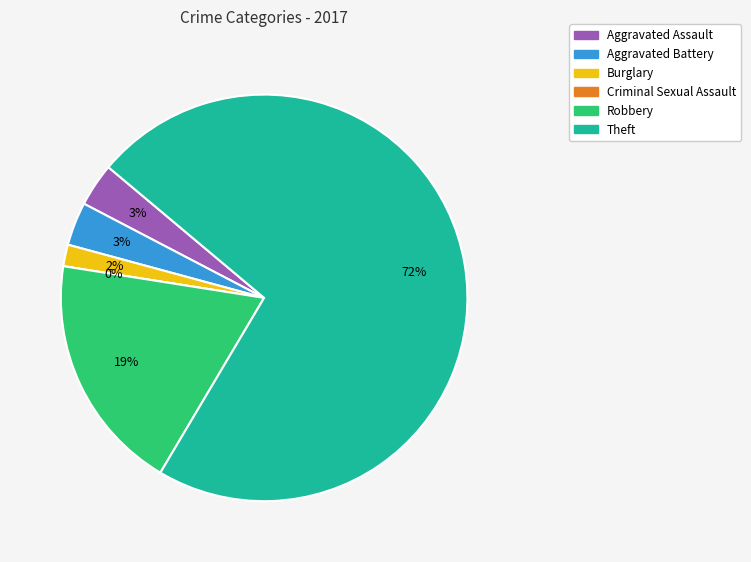

To the nearest percent, what is the difference between the largest and smallest slice percentages?

72%